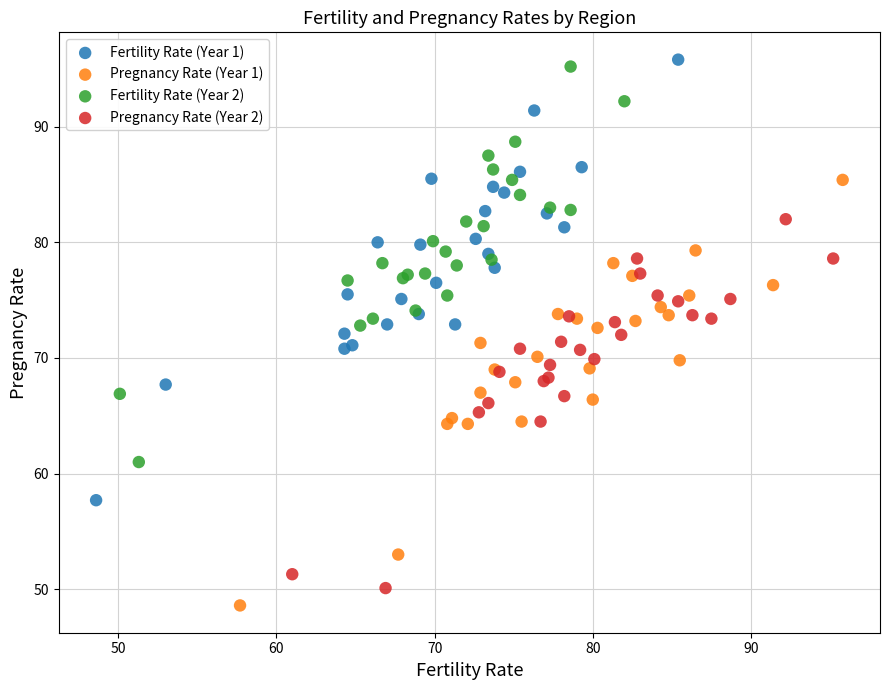

Which series reaches the maximum Y coordinate?

Fertility Rate (Year 1)